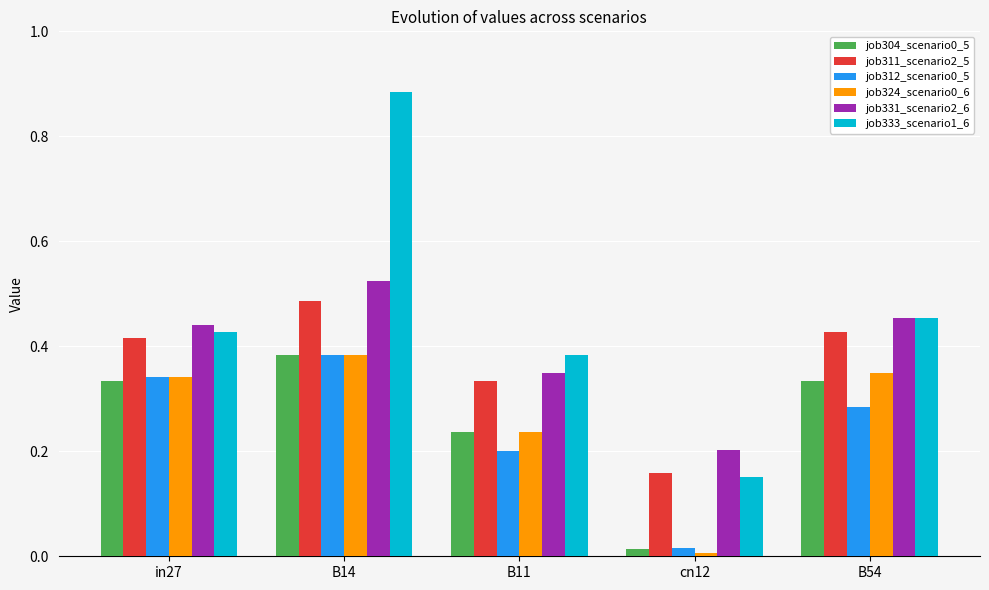

What is the label of the 5th bar from the right?

in27